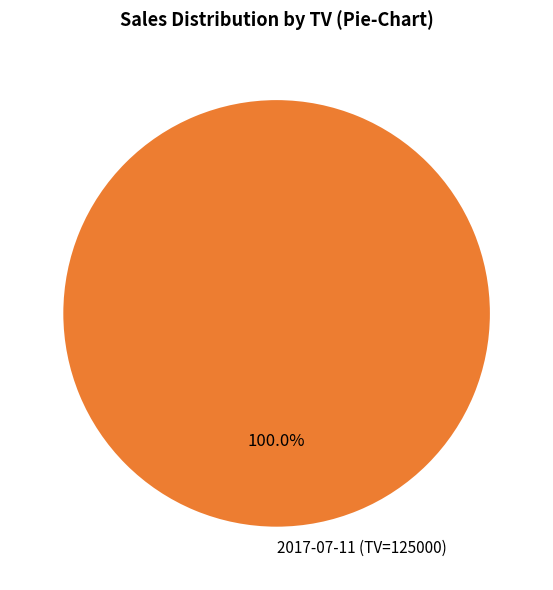

How many segments does this pie chart have?

1